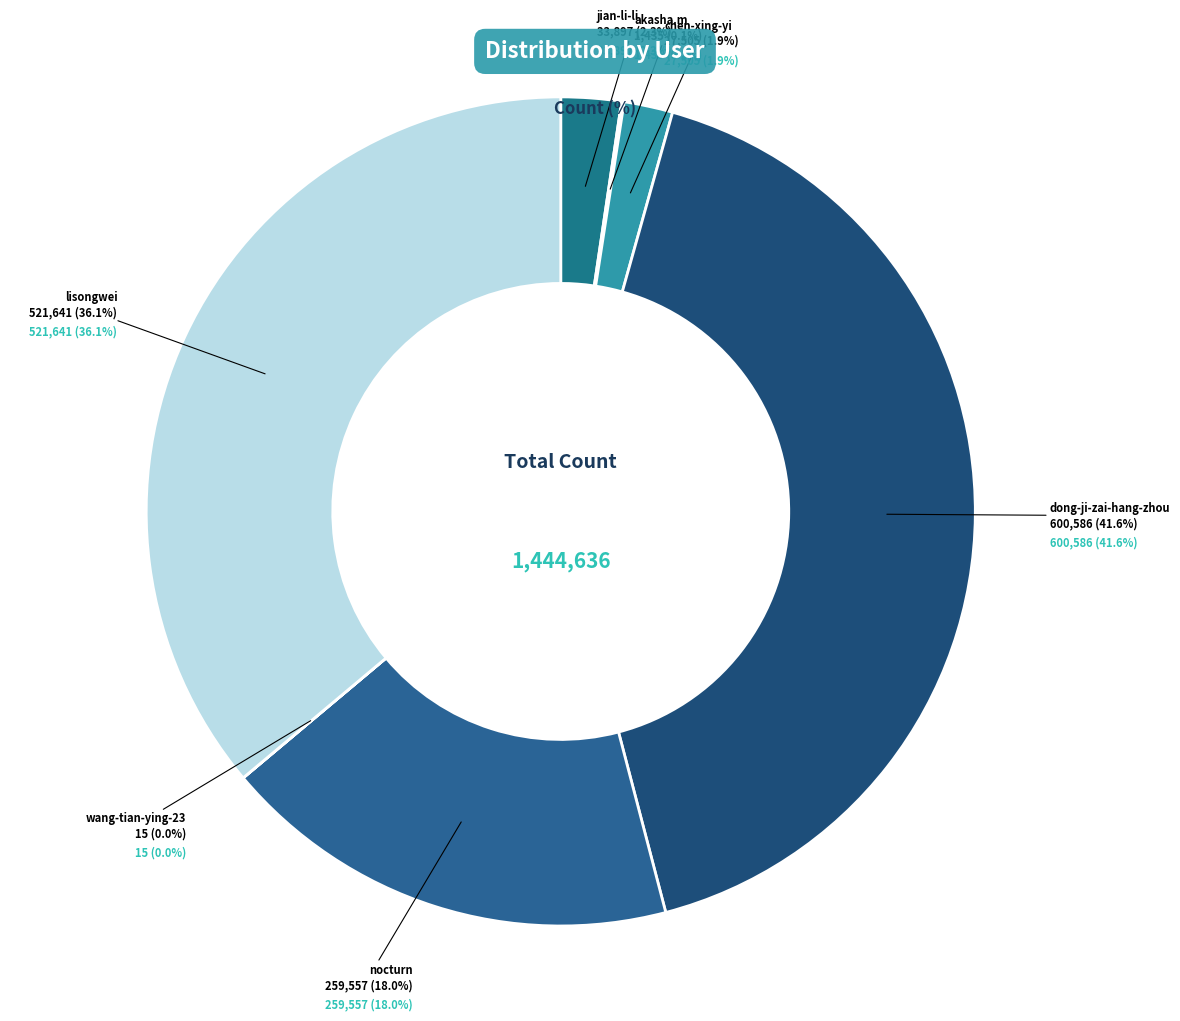

What is the ratio of the value at nocturn to the value at akasha.m?

180.9